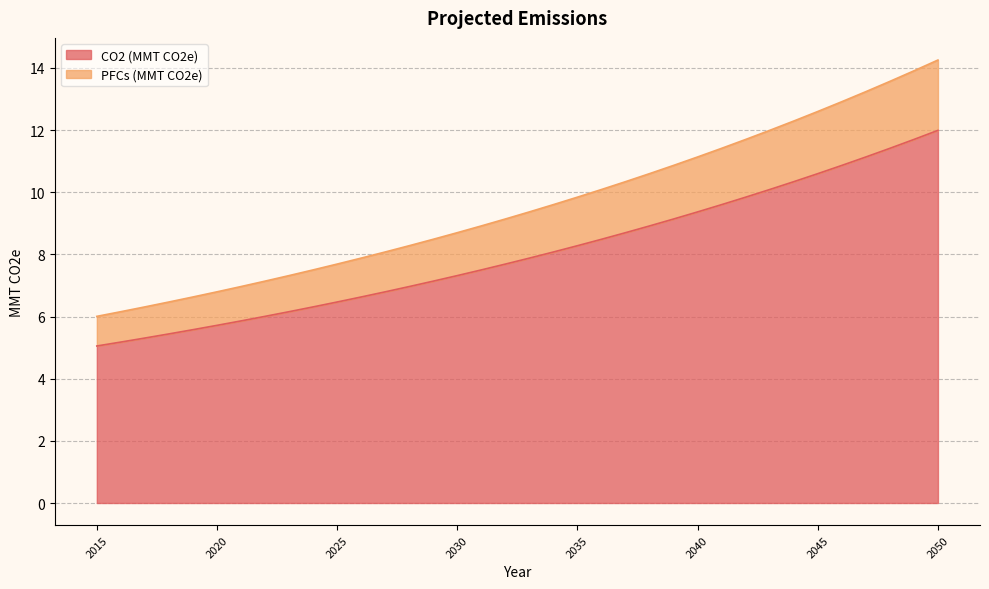

True or false: CO2 (MMT CO2e) and PFCs (MMT CO2e) intersect in this chart.

False